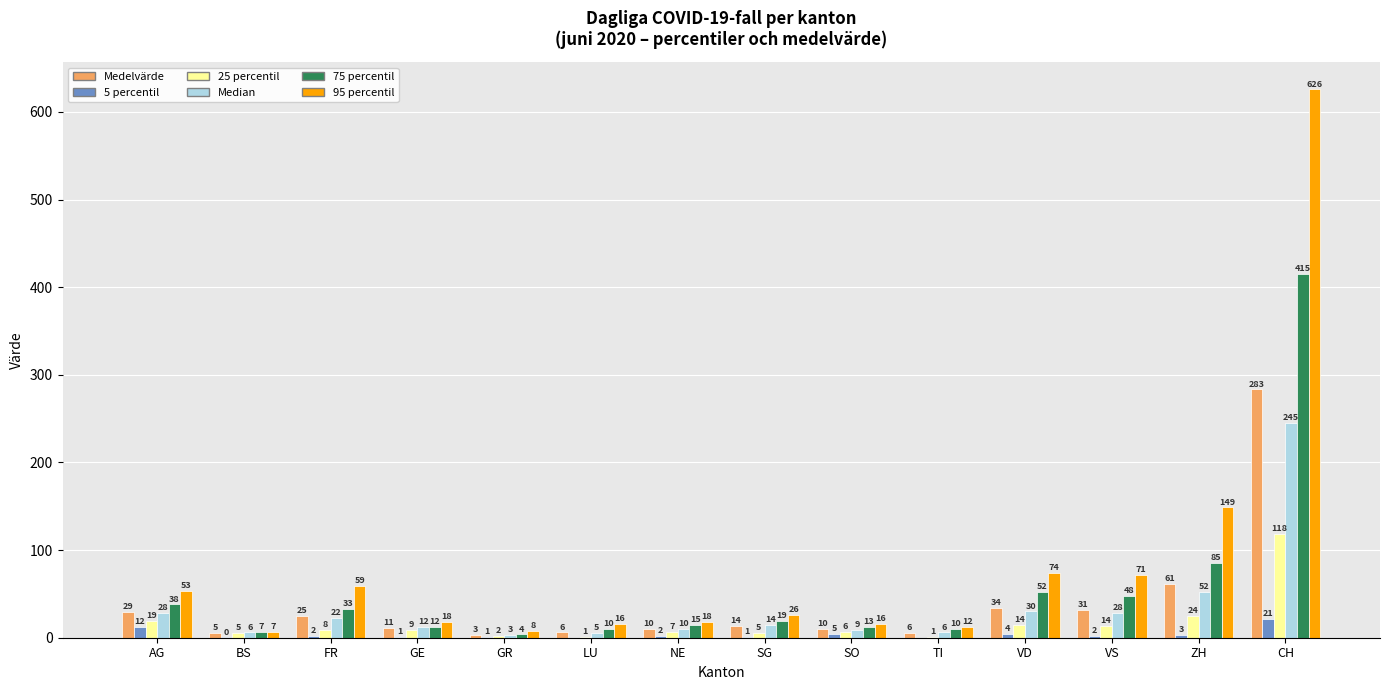

What value does the 25 percentil series have at SO?

6.5